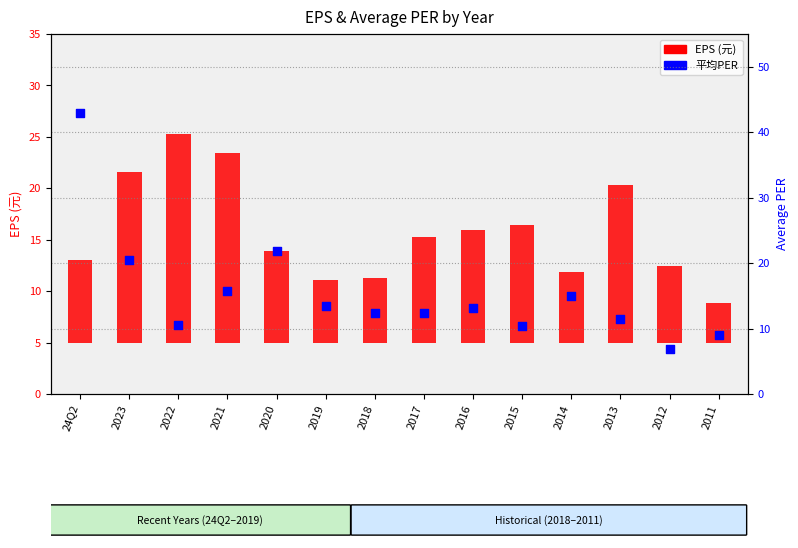

Which series contains the lowest Y value?

EPS